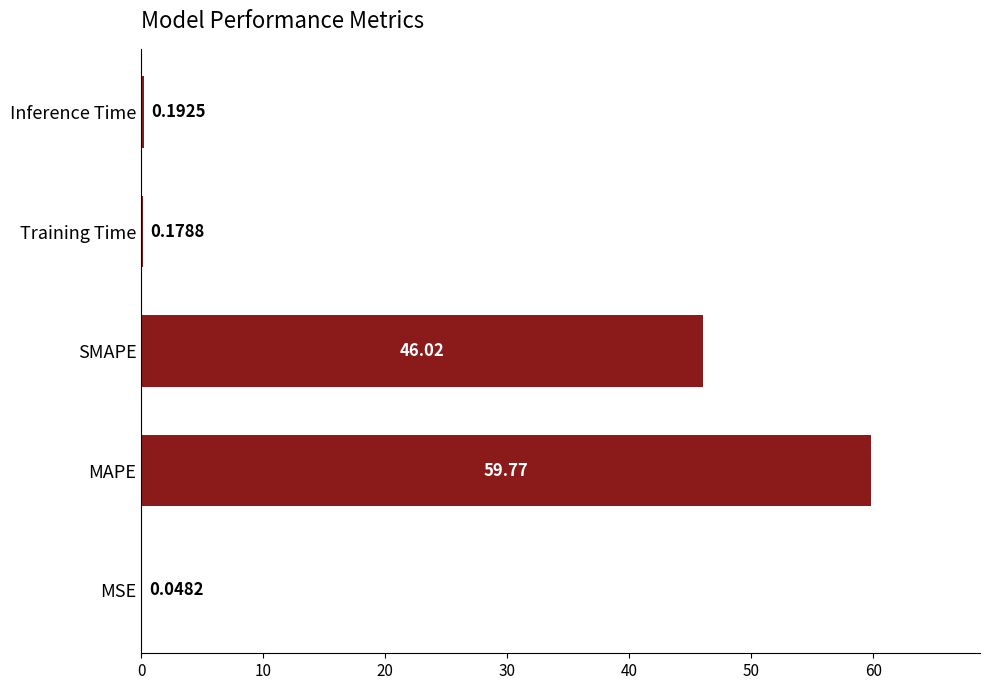

Are the bars grouped side by side (vs. stacked)?

No